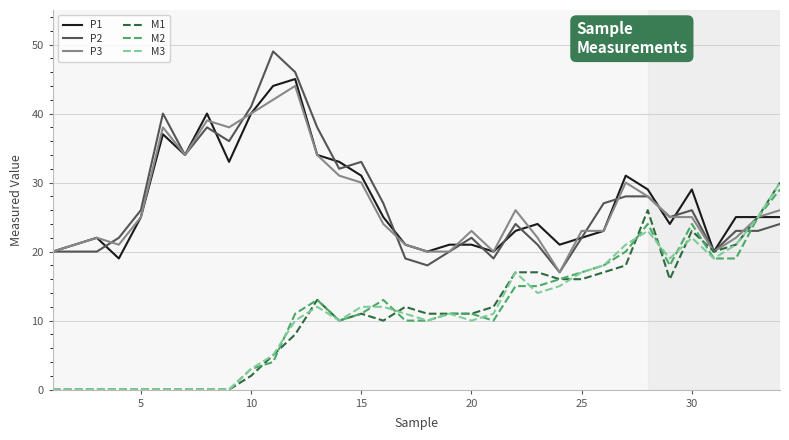

What is the lowest value of the P1 series?

19